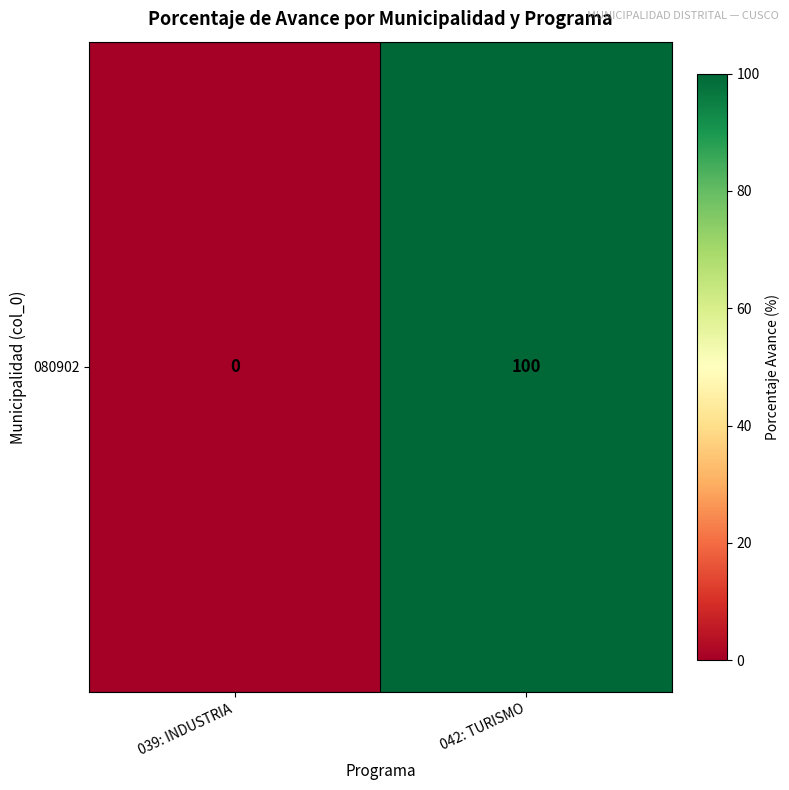

List the labels in order of value, smallest first.

039: INDUSTRIA, 042: TURISMO